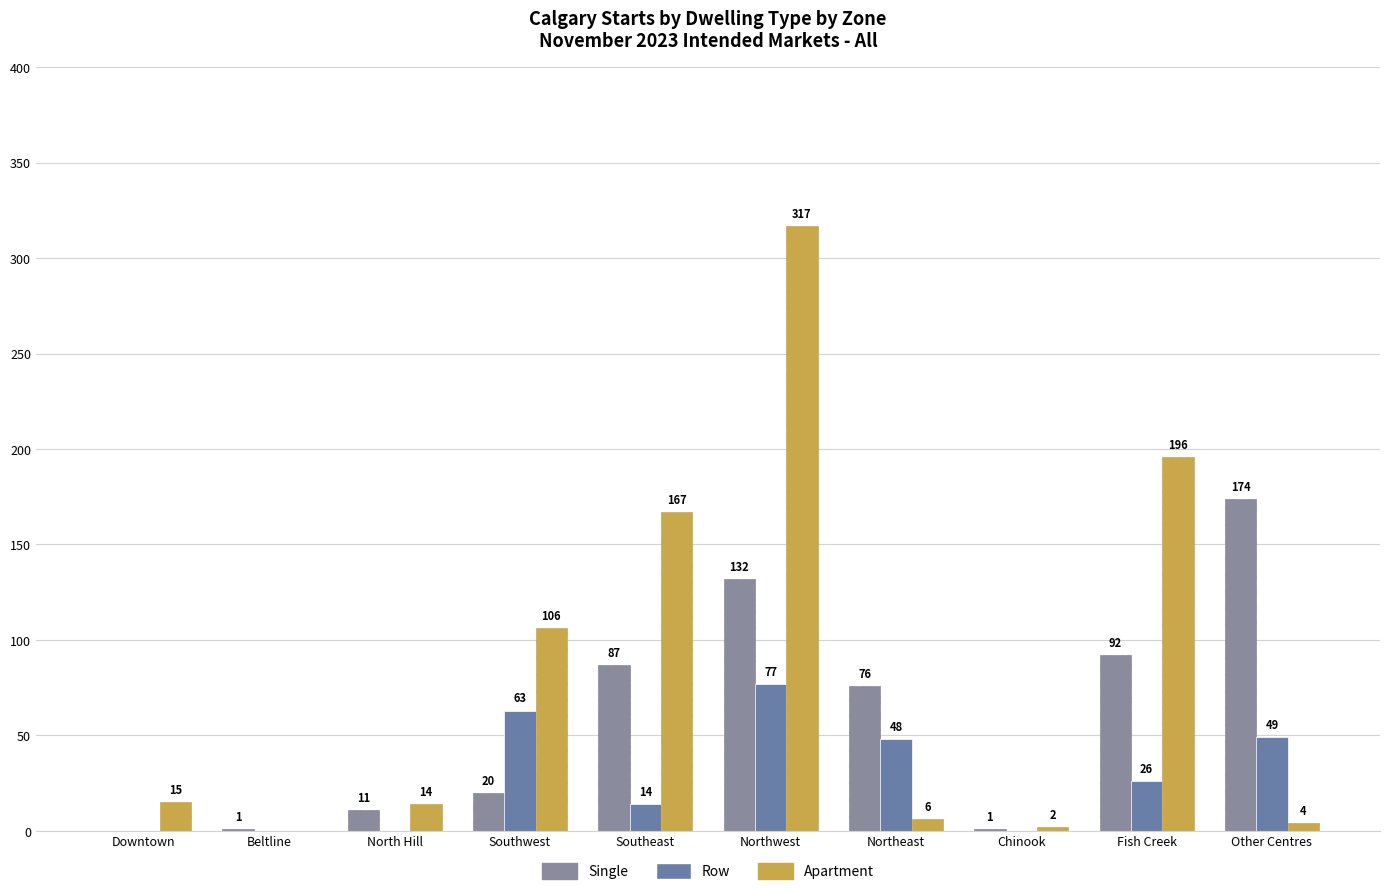

List the series in order of their peak value, highest first.

Apartment, Single, Row